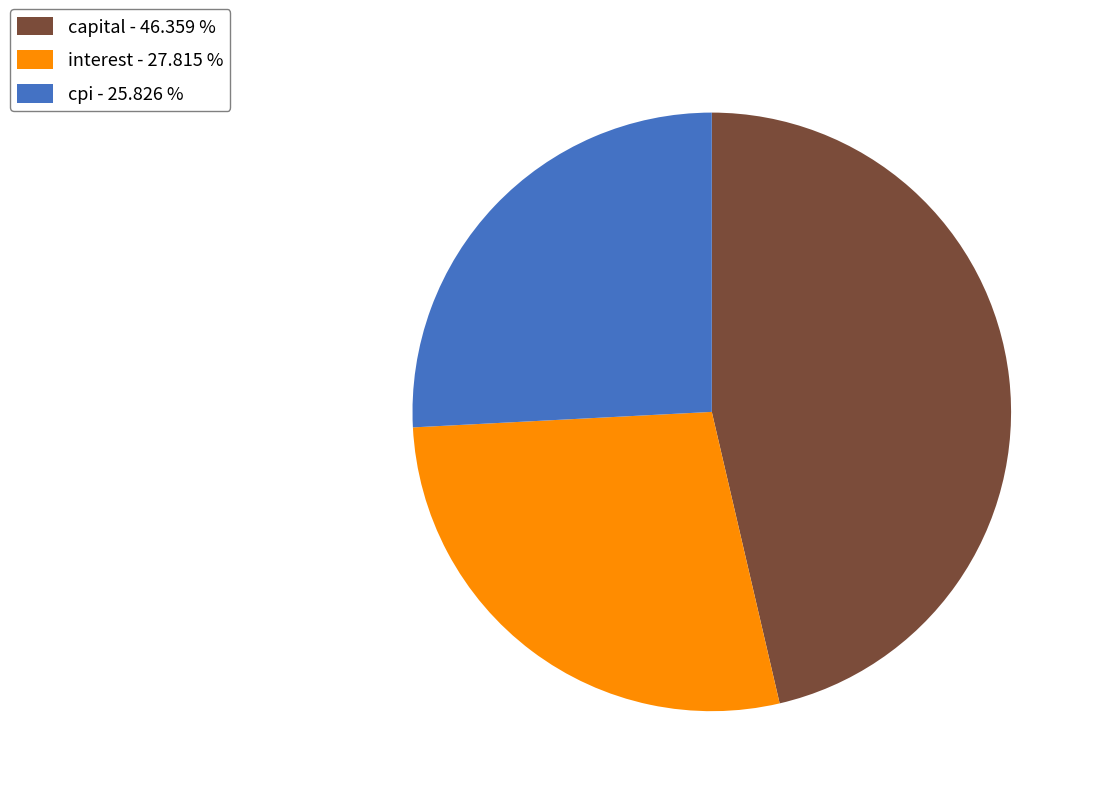

Is there a majority slice in this chart?

No